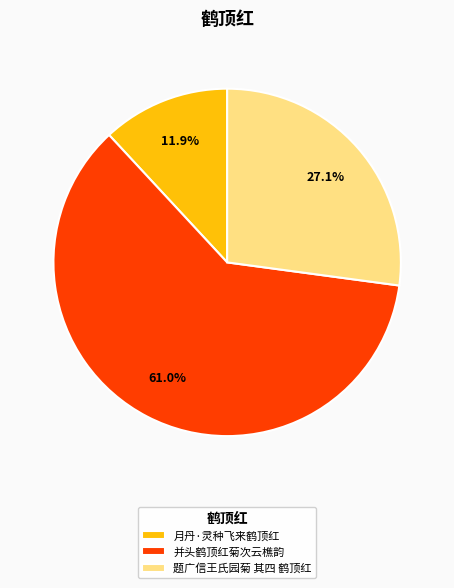

Which slice is the largest?

并头鹤顶红菊次云樵韵